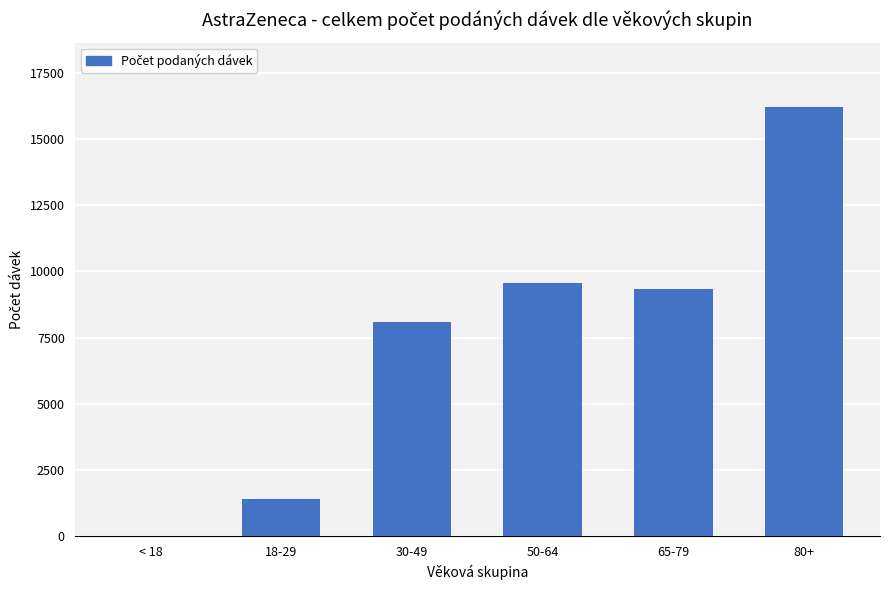

Reading left to right, transcribe all the data shown in this chart.

< 18=4	18-29=1389	30-49=8099	50-64=9563	65-79=9319	80+=16212